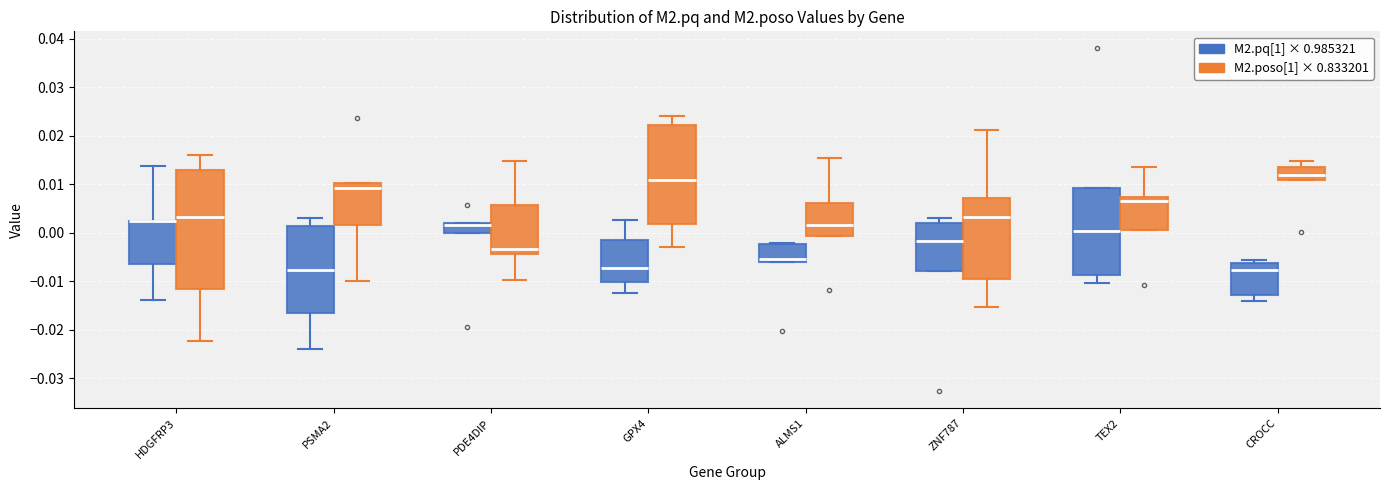

Comparing the boxes themselves (not the whiskers), which one is the tallest?

HDGFRP3 (M2.poso[1] × 0.833201)